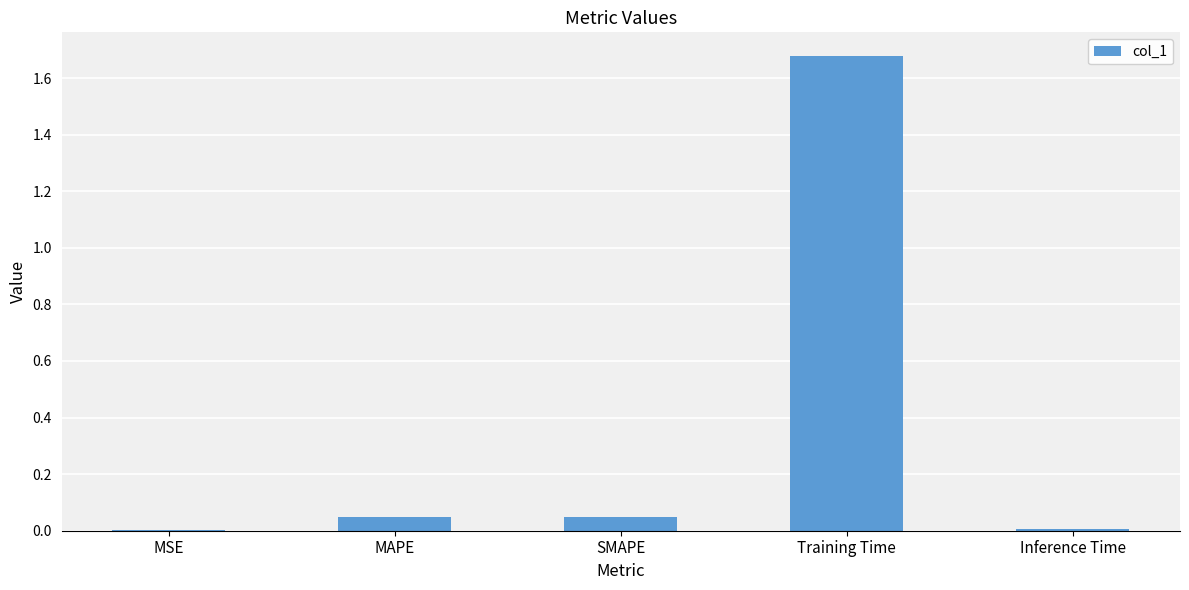

Which has a higher value, MSE or Training Time?

Training Time